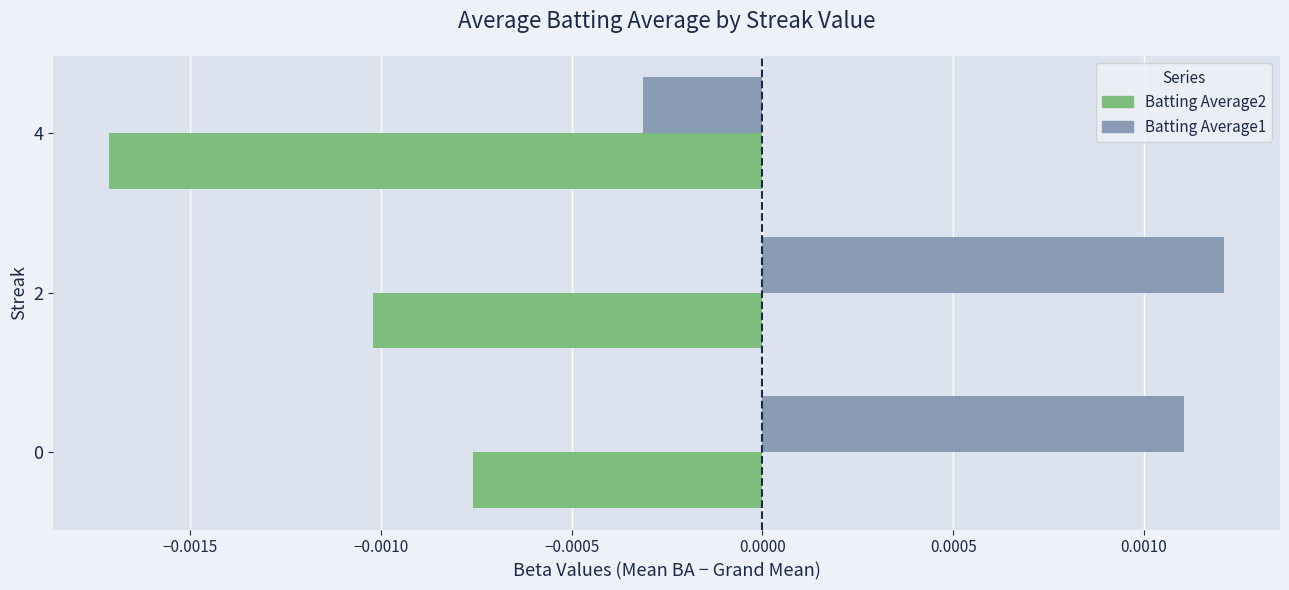

Is the value of Batting Average2 at 0 greater than the value of Batting Average1 at 2?

No